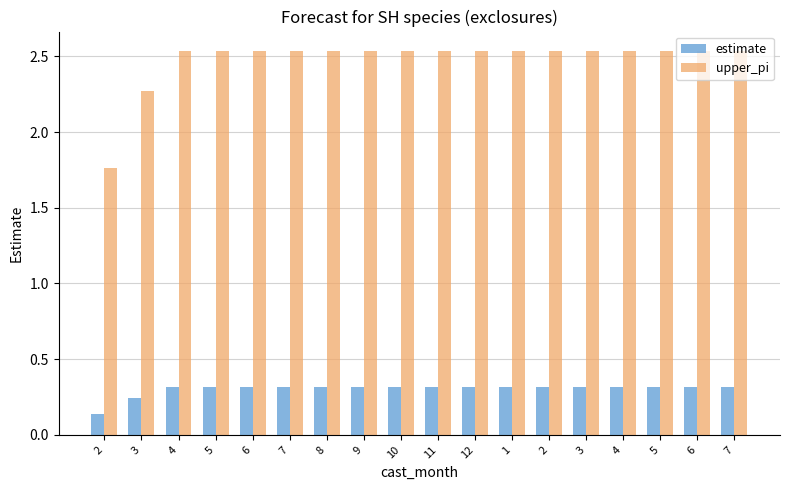

What is the difference between the highest and lowest values at 5?

2.2